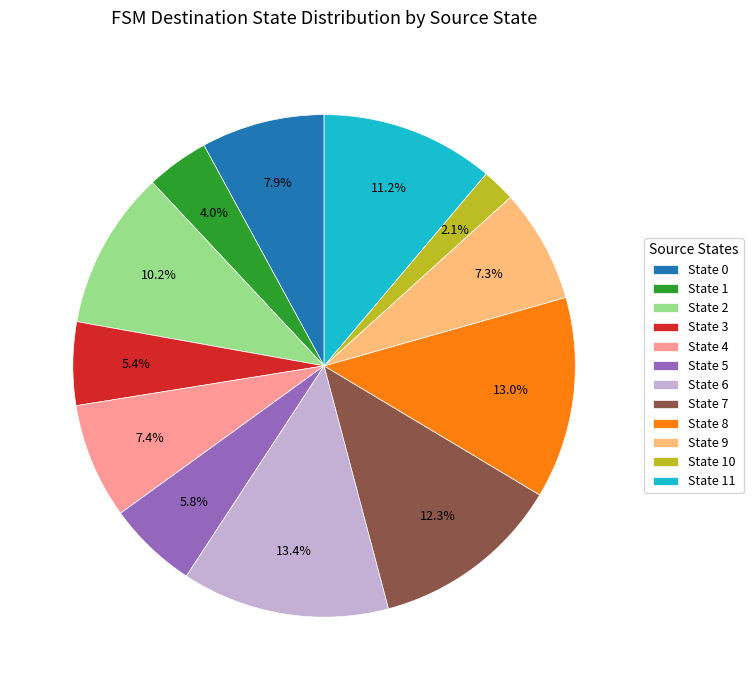

Which category has the smallest portion of the pie?

State 10